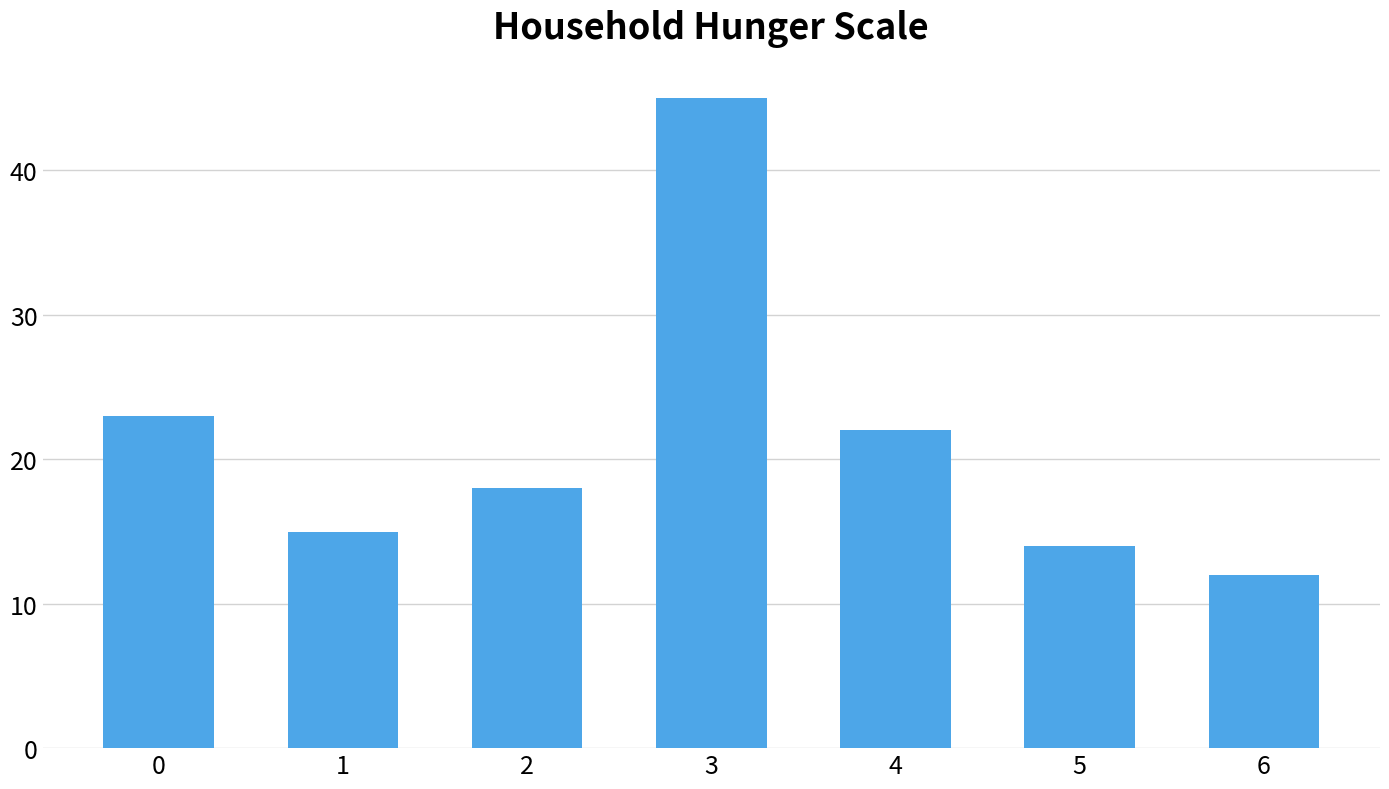

Reading left to right, transcribe all the data shown in this chart.

0=23	1=15	2=18	3=45	4=22	5=14	6=12